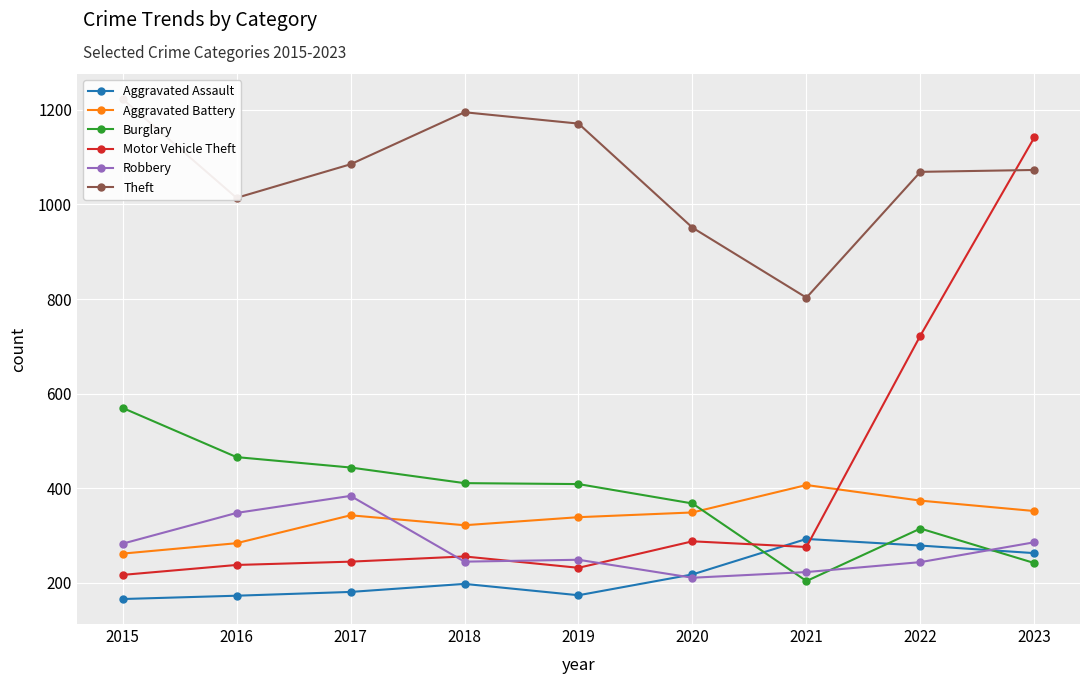

What are all the series names shown in the legend?

Aggravated Assault, Aggravated Battery, Burglary, Motor Vehicle Theft, Robbery, Theft